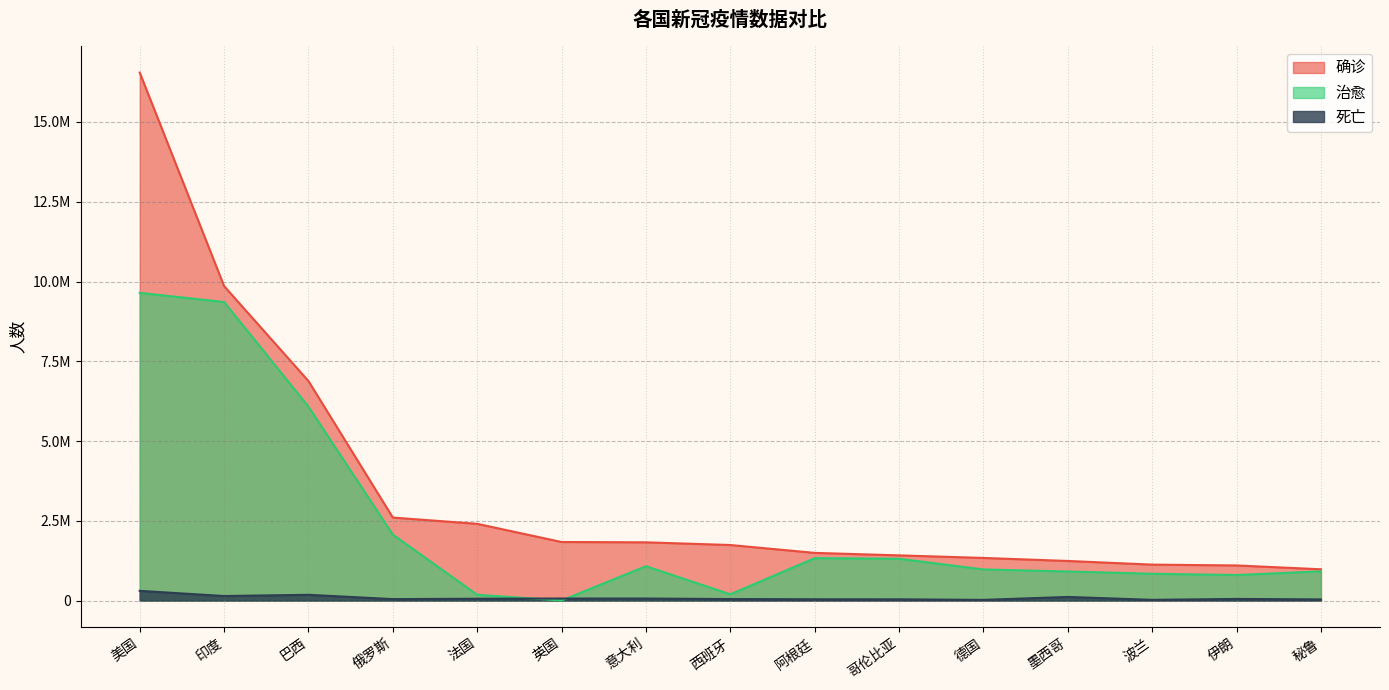

Is it true that 死亡 equals 15199 at 波兰?

False